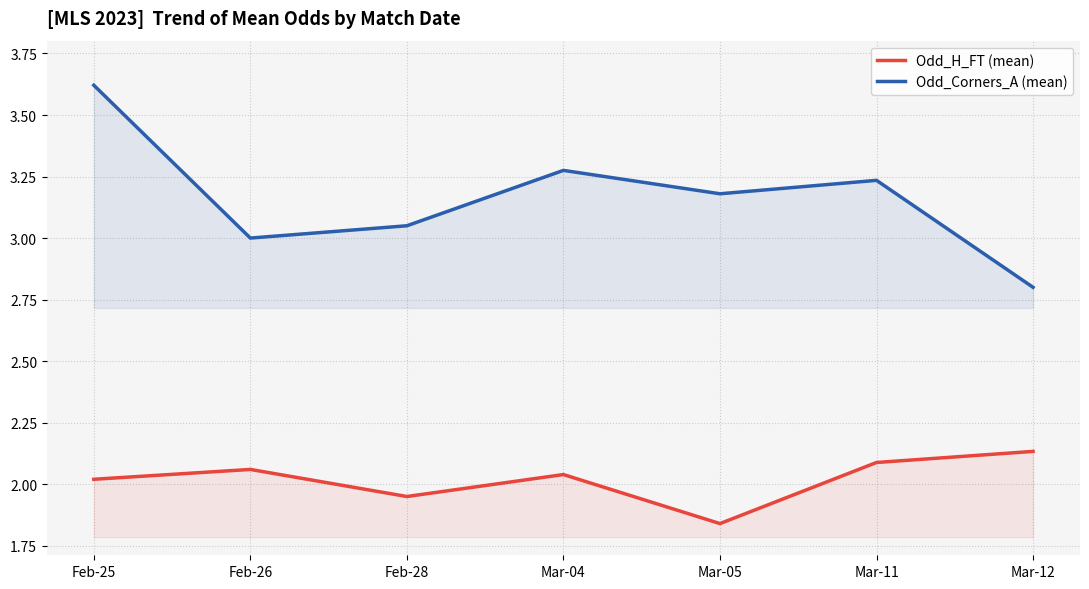

Reading left to right, transcribe all the data shown in this chart.

Odd_H_FT (mean): 2.0	2.1	1.9	2.0	1.8	2.1	2.1
Odd_Corners_A (mean): 3.6	3.0	3.0	3.3	3.2	3.2	2.8